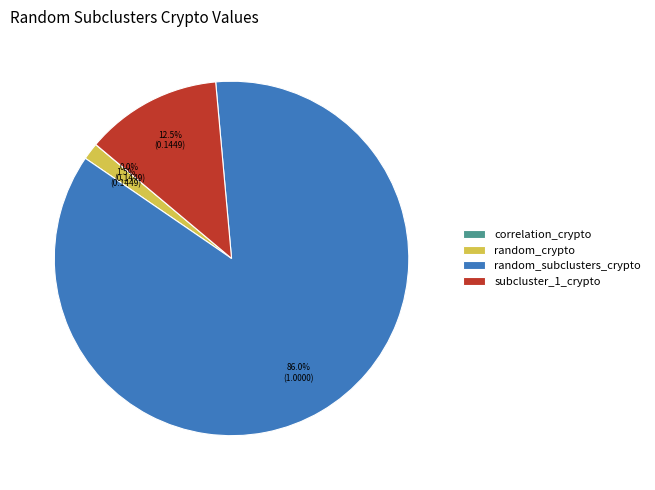

Which has a higher value, subcluster_1_crypto or random_crypto?

subcluster_1_crypto